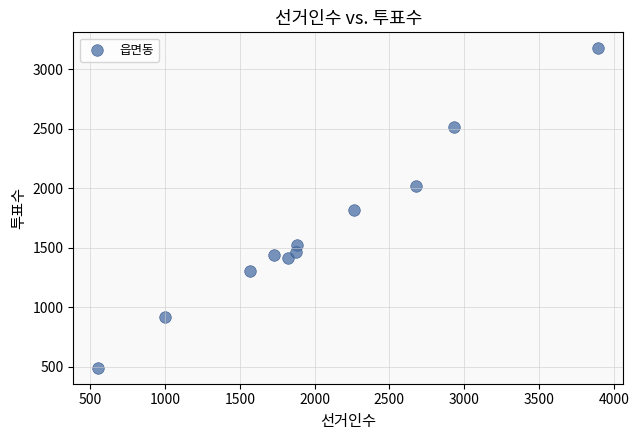

What is the range of X values (max minus min)?

3344